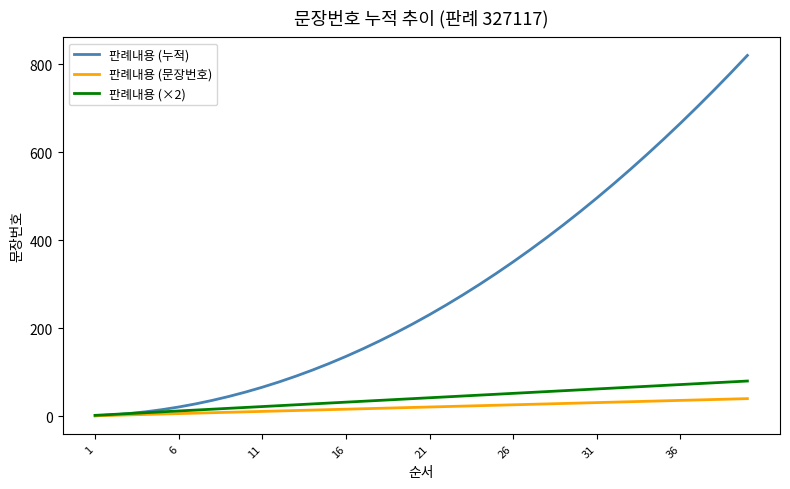

Which series has the largest total across all categories?

판례내용 (누적)